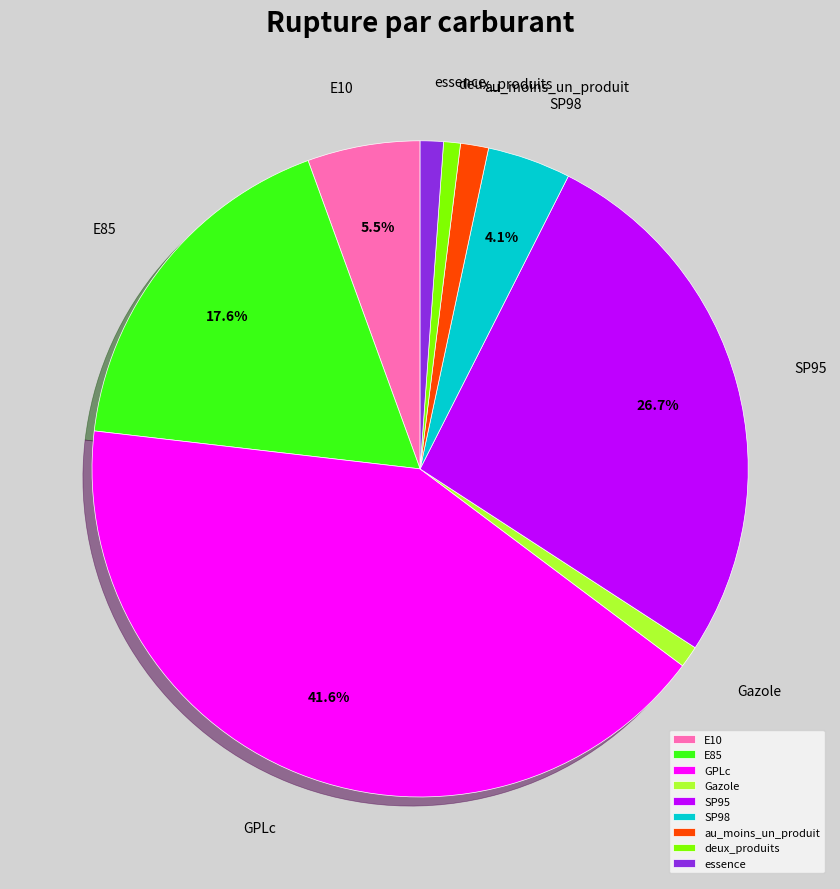

To the nearest percent, what is the combined percentage of SP98 and Gazole?

5%